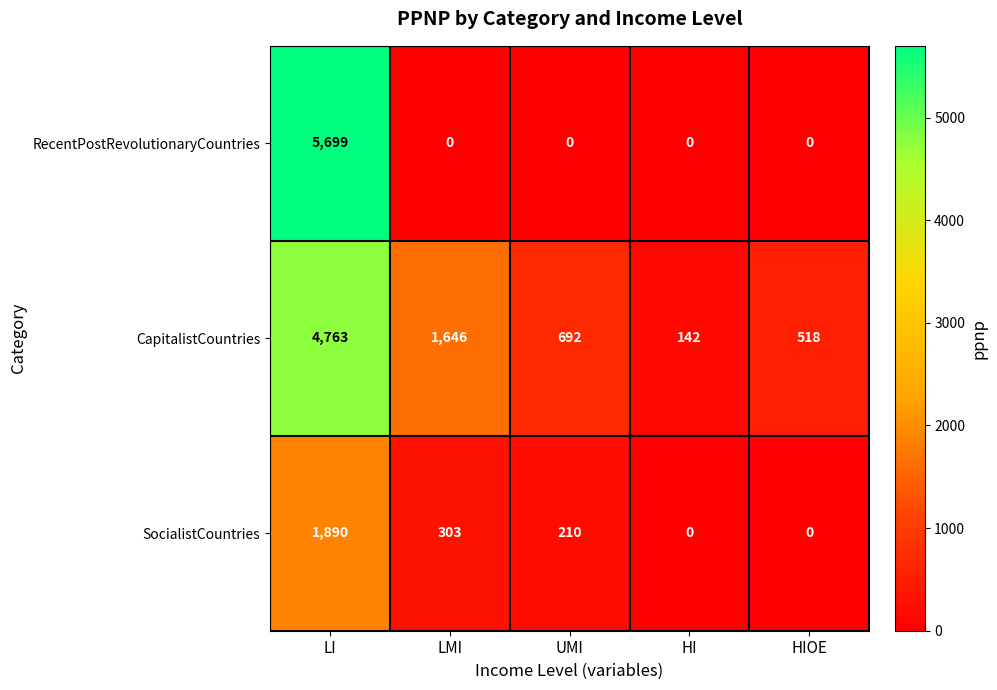

What is the maximum value shown in the chart?

5699